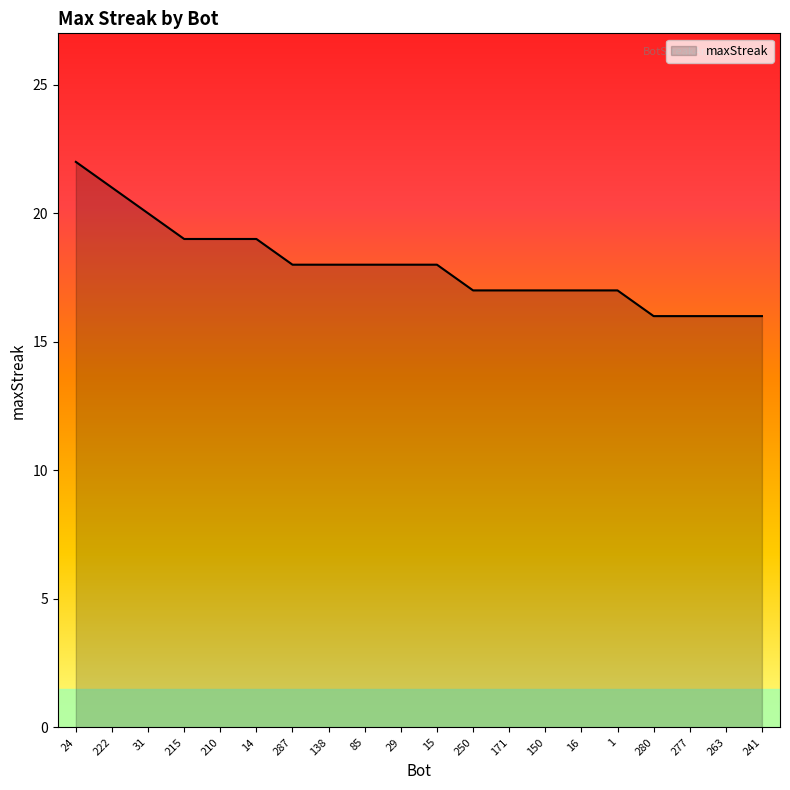

What is the greatest value displayed?

22